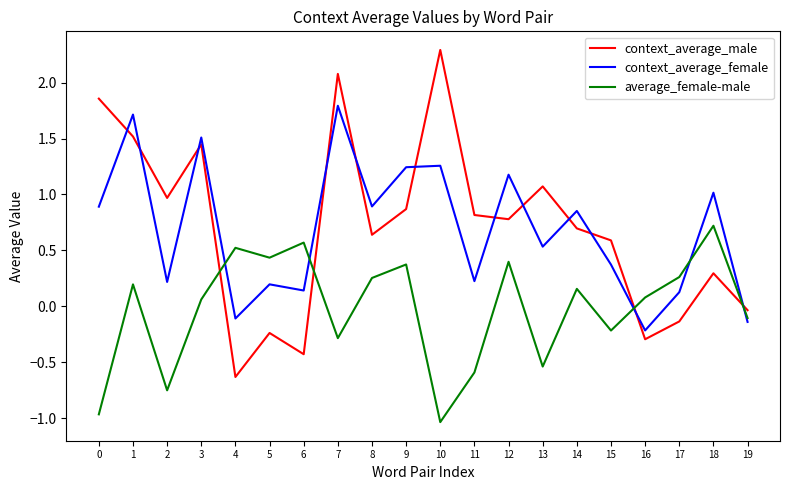

Where do average_female-male and context_average_male first cross each other?

3 and 4